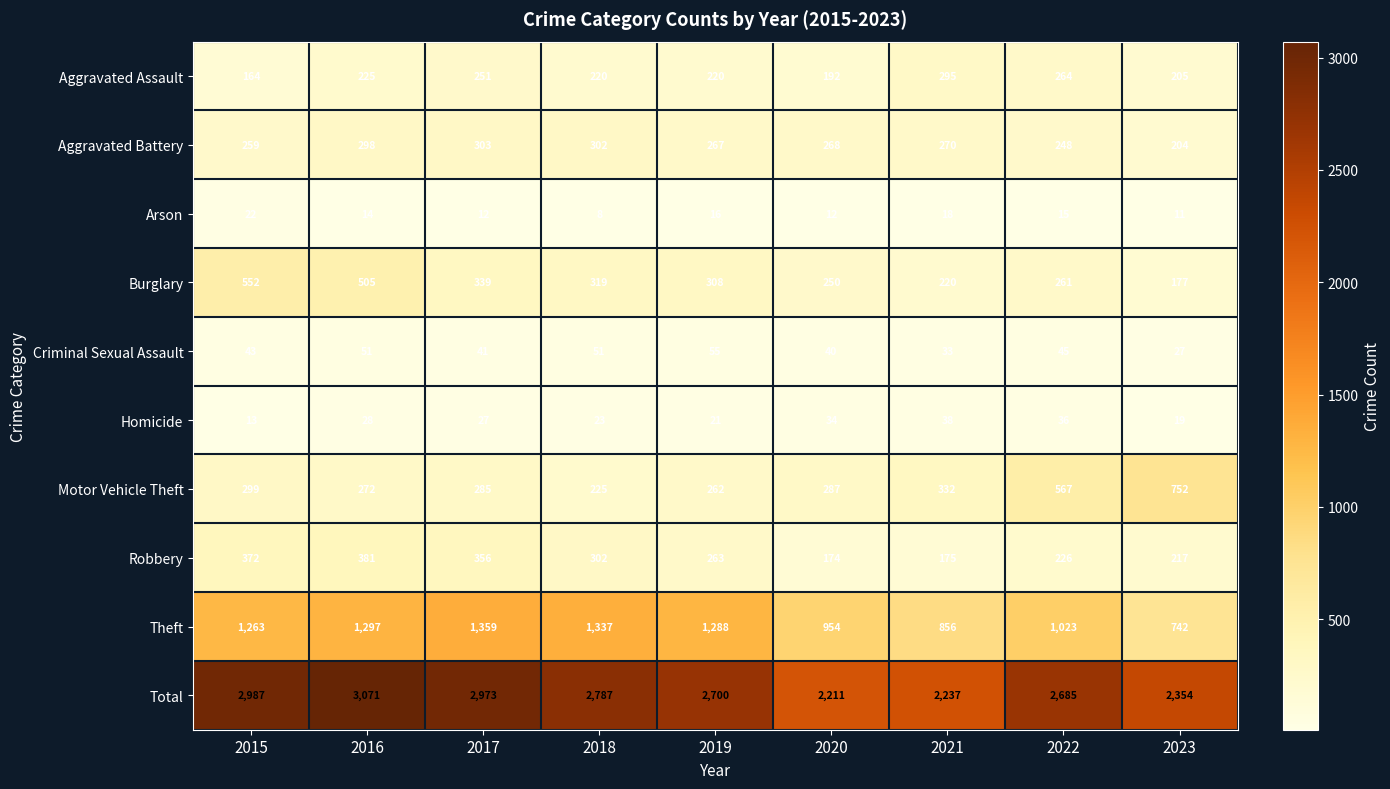

What is the difference between the second highest and minimum values in the Burglary series?

328